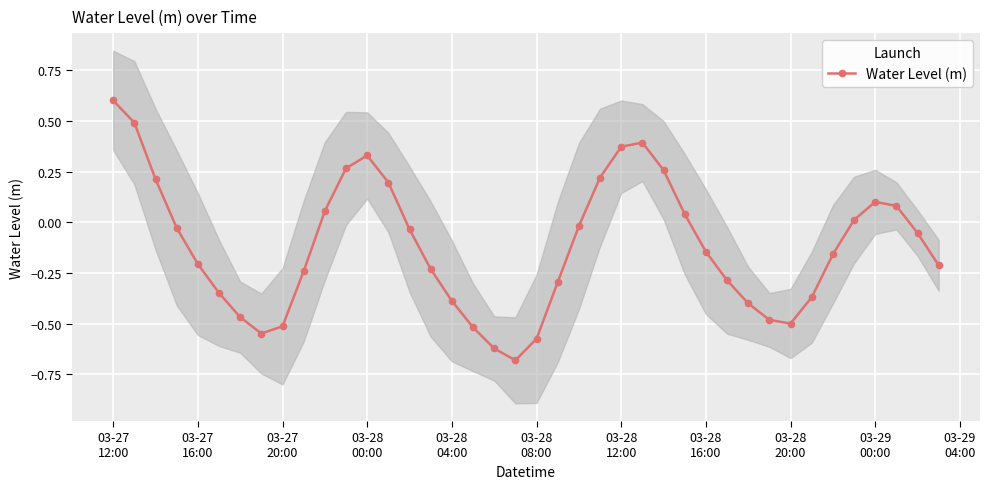

In Water Level (m), how many points are lower than both neighbors (excluding endpoints)?

3